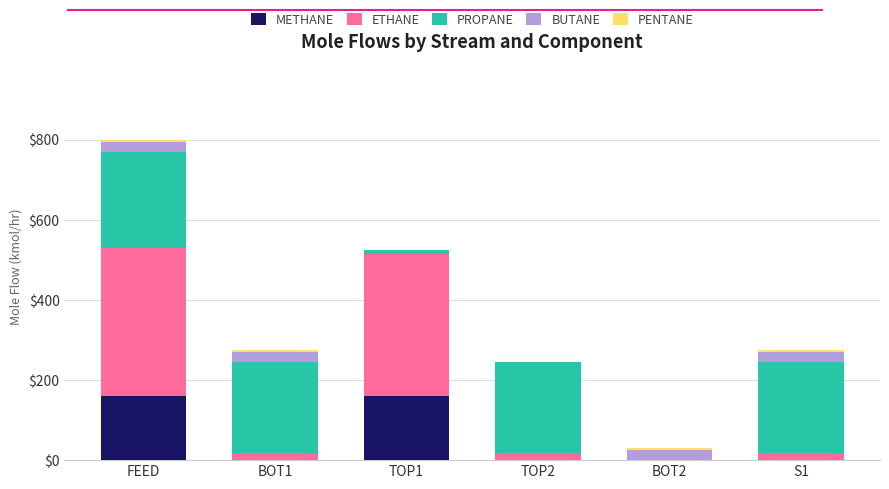

At which category is the sum across all series the highest?

FEED